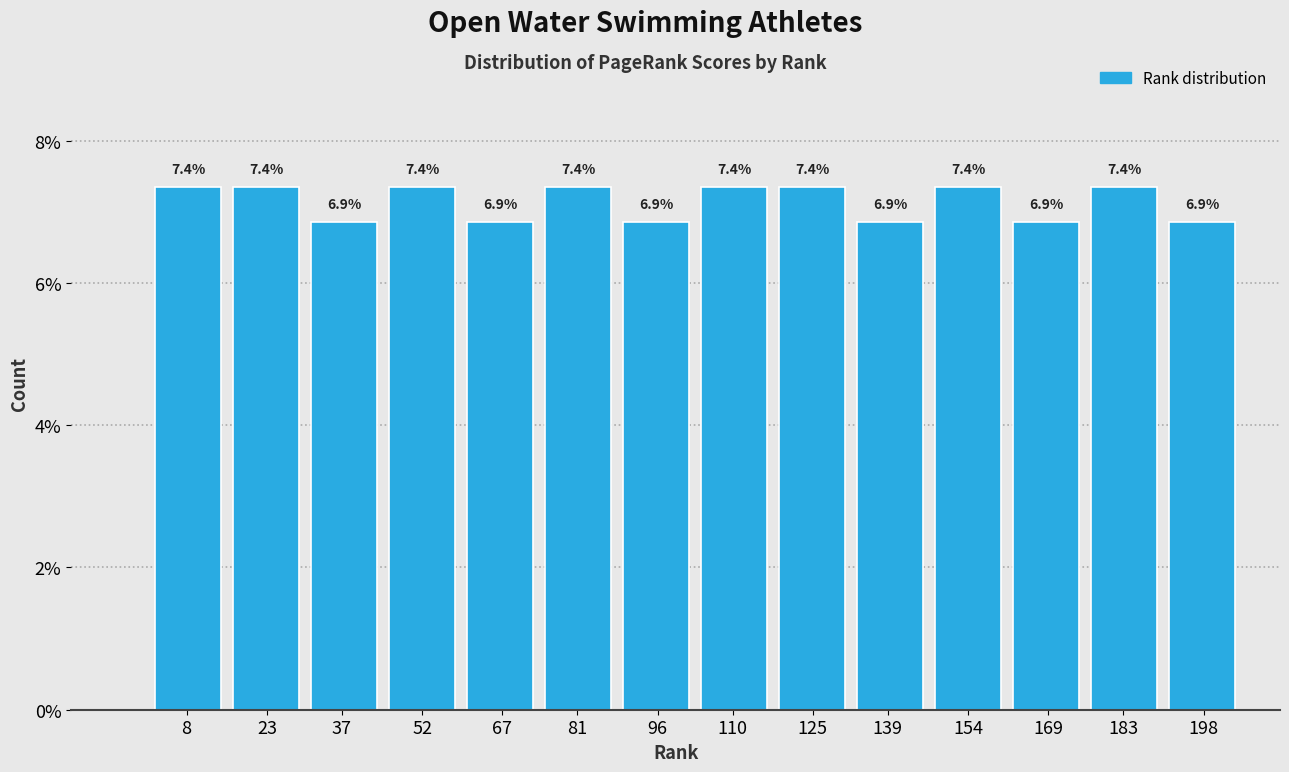

Reading left to right, transcribe all the data shown in this chart.

8=7.4	23=7.4	37=6.9	52=7.4	67=6.9	81=7.4	96=6.9	110=7.4	125=7.4	139=6.9	154=7.4	169=6.9	183=7.4	198=6.9